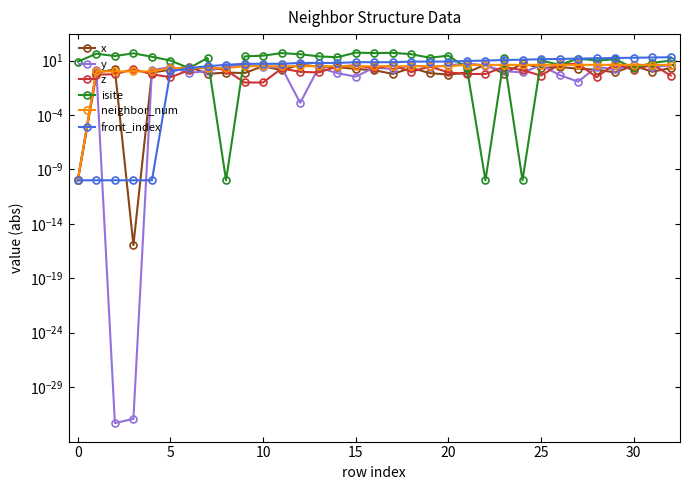

What is the total value across all series at 23?

36.3